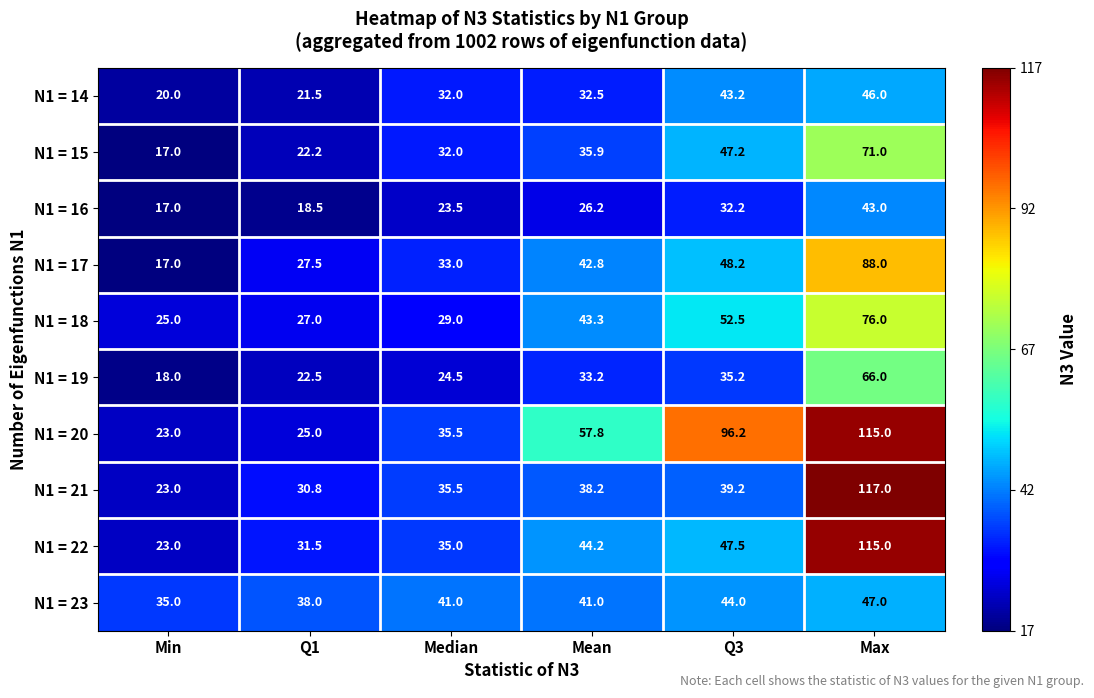

What is the lowest value of the N1 = 15 series?

17.0